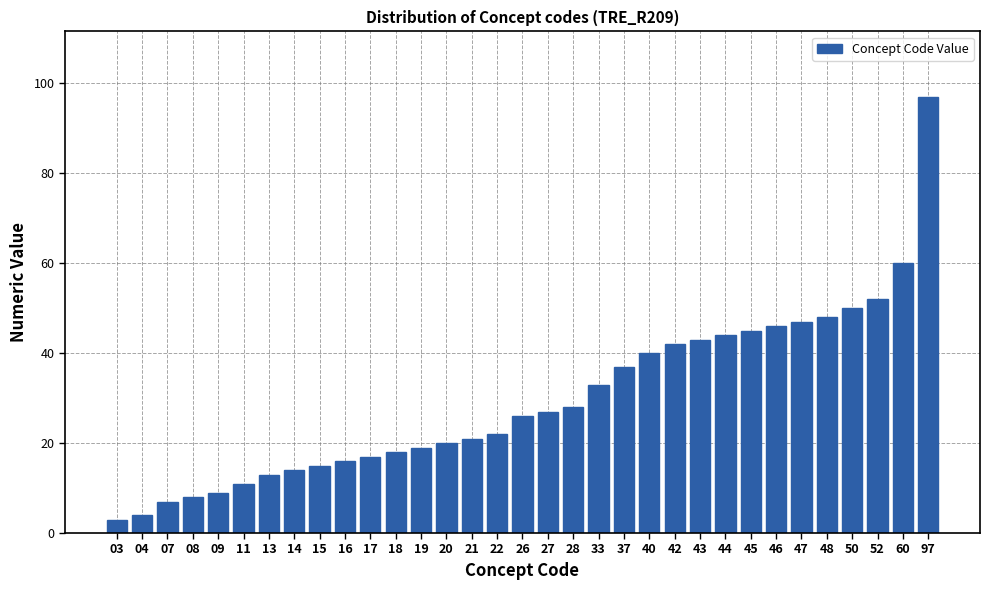

What is the difference between the second highest and second lowest values?

56